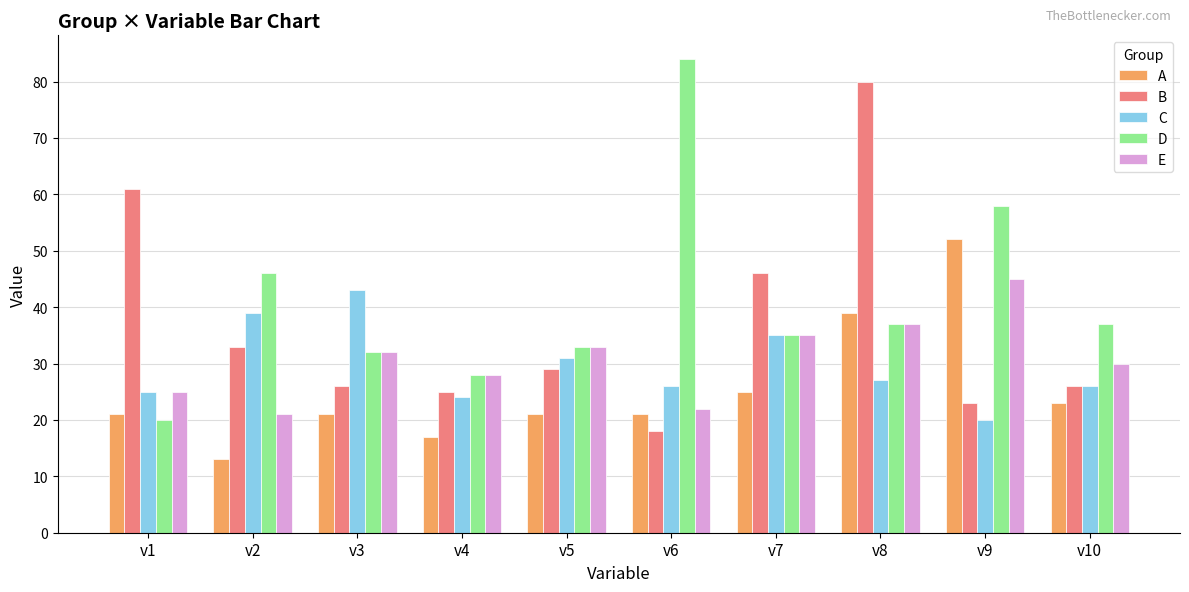

What is the value of the B bar at the 6th from the left?

18